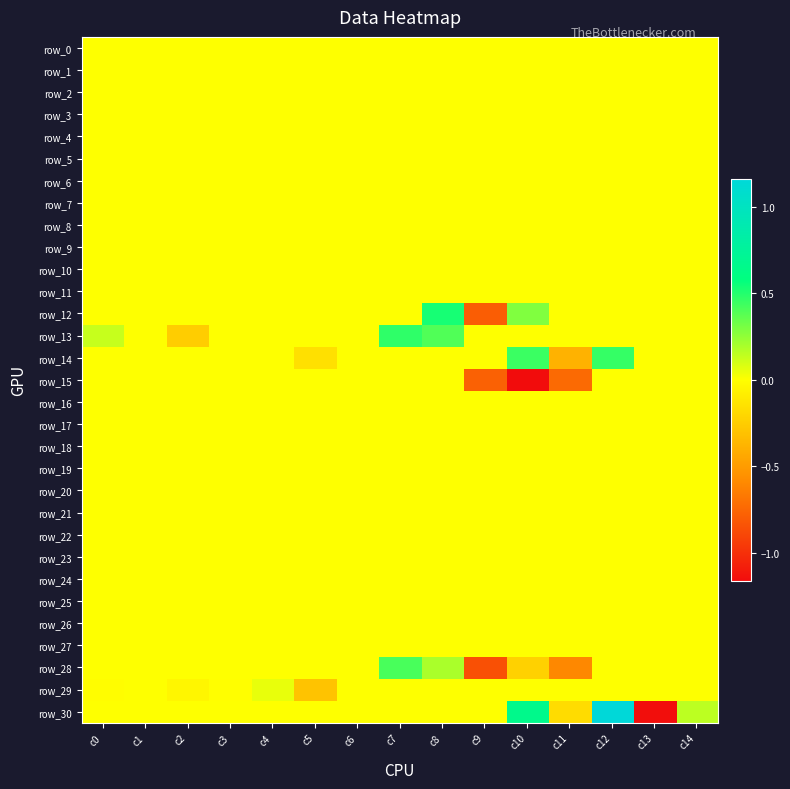

Rank the series at c6 from highest to lowest value.

row_0, row_1, row_2, row_3, row_4, row_5, row_6, row_7, row_8, row_9, row_10, row_11, row_12, row_13, row_14, row_15, row_16, row_17, row_18, row_19, row_20, row_21, row_22, row_23, row_24, row_25, row_26, row_27, row_28, row_29, row_30